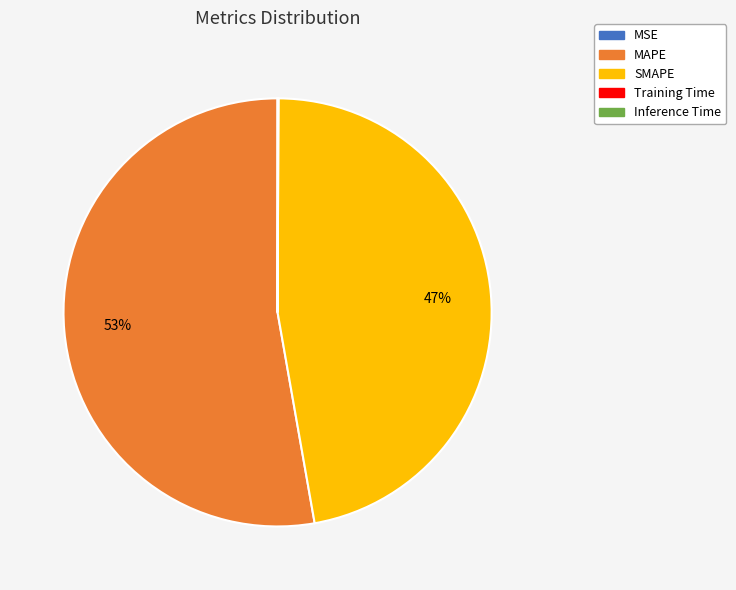

To the nearest percent, what is the average slice percentage?

20%